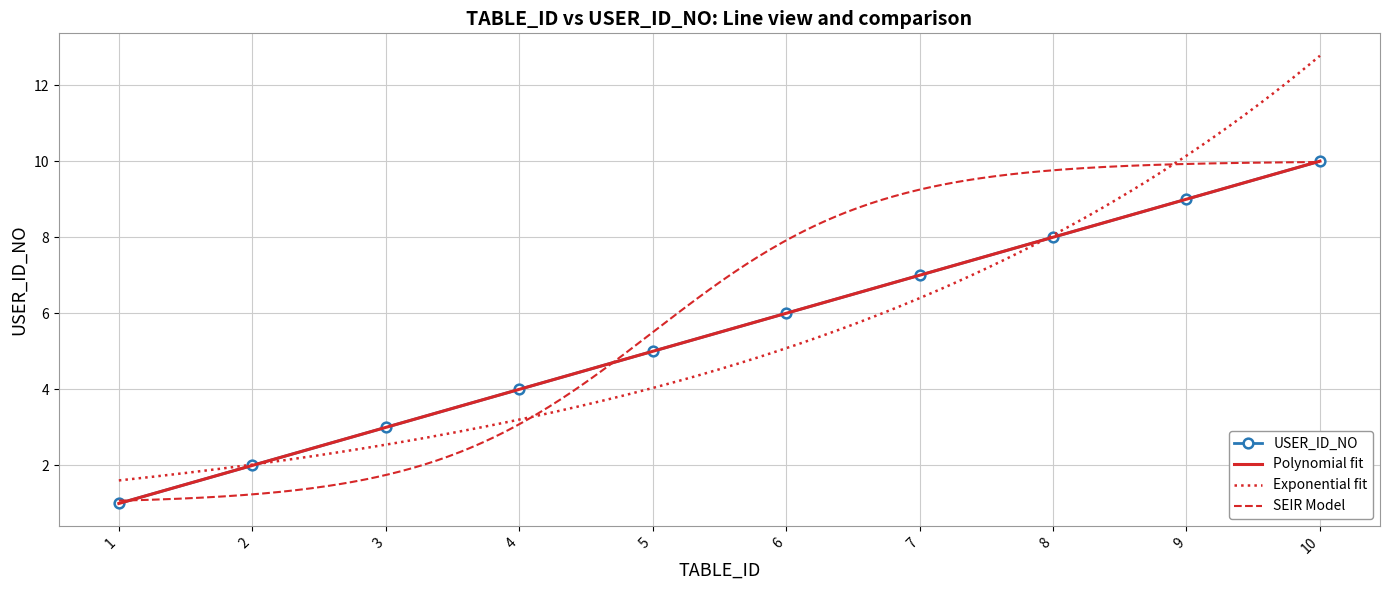

At which label does the data first exceed 6?

7